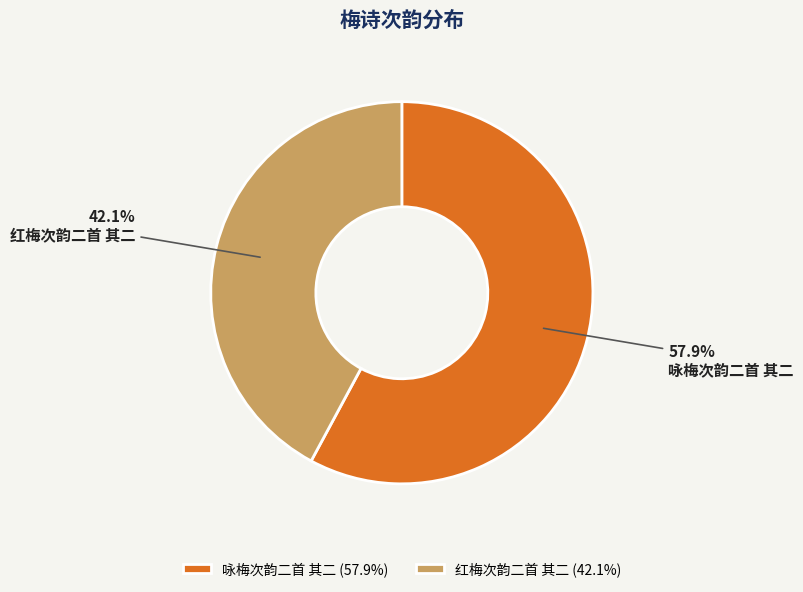

Do 红梅次韵二首 其二 and 咏梅次韵二首 其二 together represent more than half of the pie?

Yes